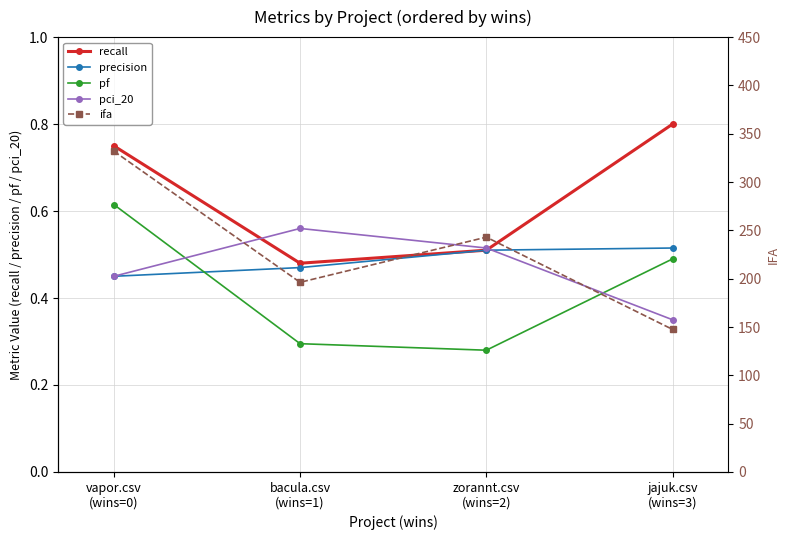

What is the difference between the second highest and minimum values in the pci_20 series?

0.2